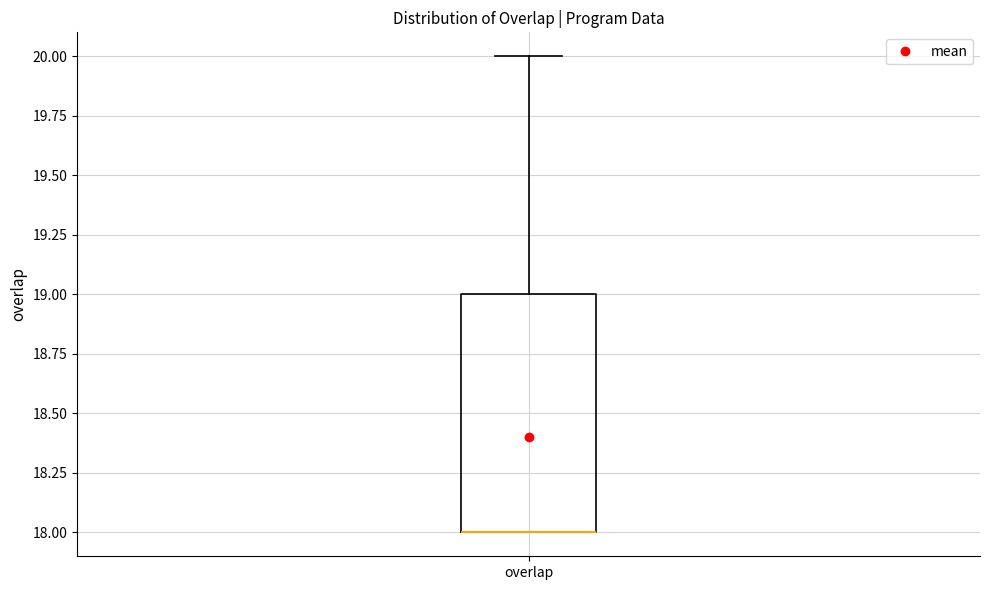

Read this box plot against the y-axis: the position of the median line, the range covered by the box, and the ends of both whiskers. The values are not printed on the chart, so give them approximately, as read against the axis.

median 18 (drawn on the box's lower edge), box 18 to 19, whiskers 18 to 20